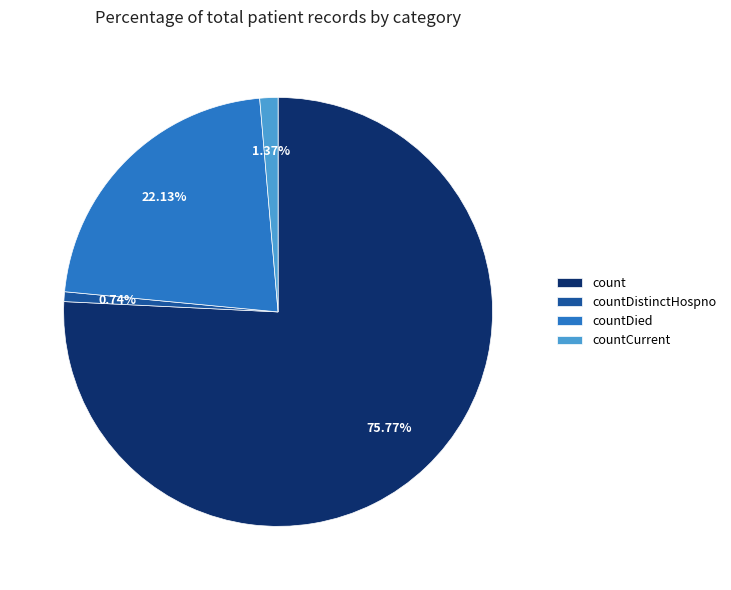

The countDistinctHospno slice represents 11% of the pie. True or false?

False